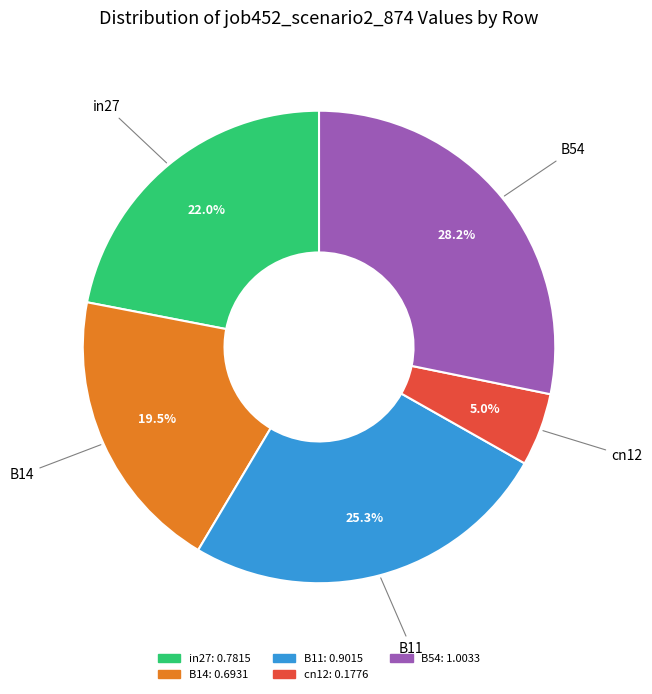

To the nearest percent, what is the combined percentage of B11 and cn12?

30%